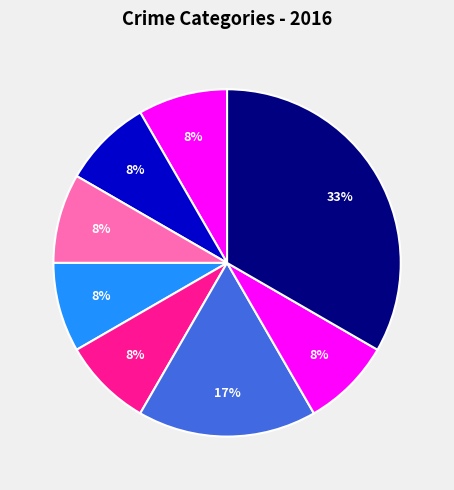

How many slices are in this pie chart?

8